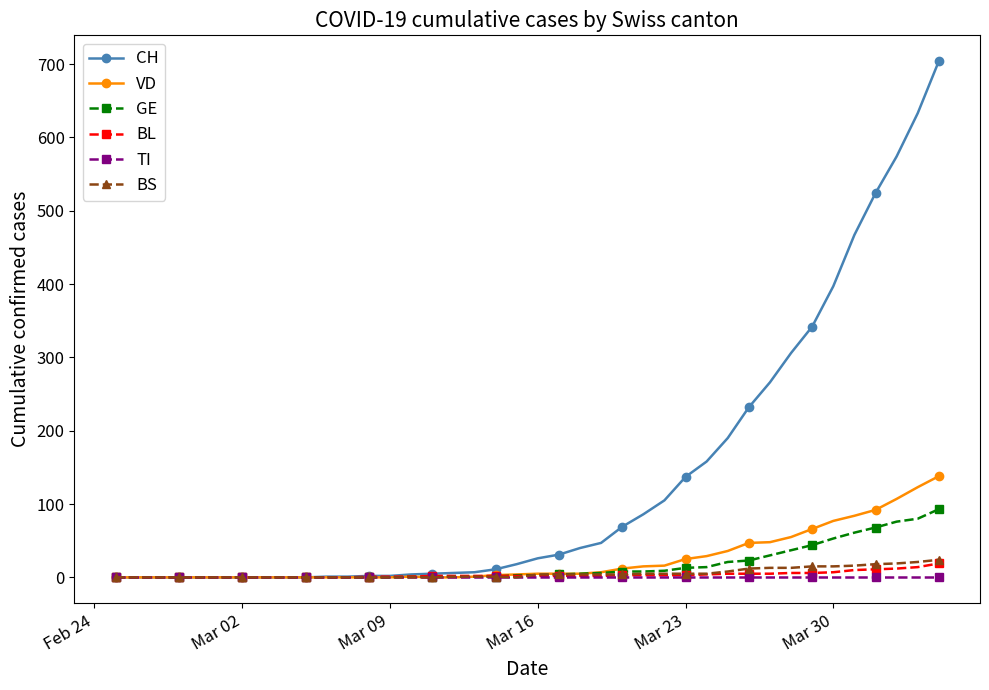

Which series has the widest spread of values?

CH